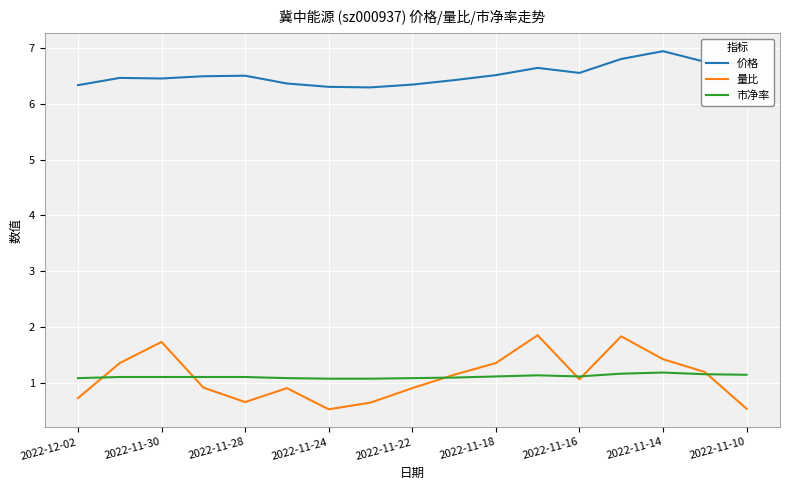

Rank the series by their maximum value, from highest to lowest.

价格, 量比, 市净率